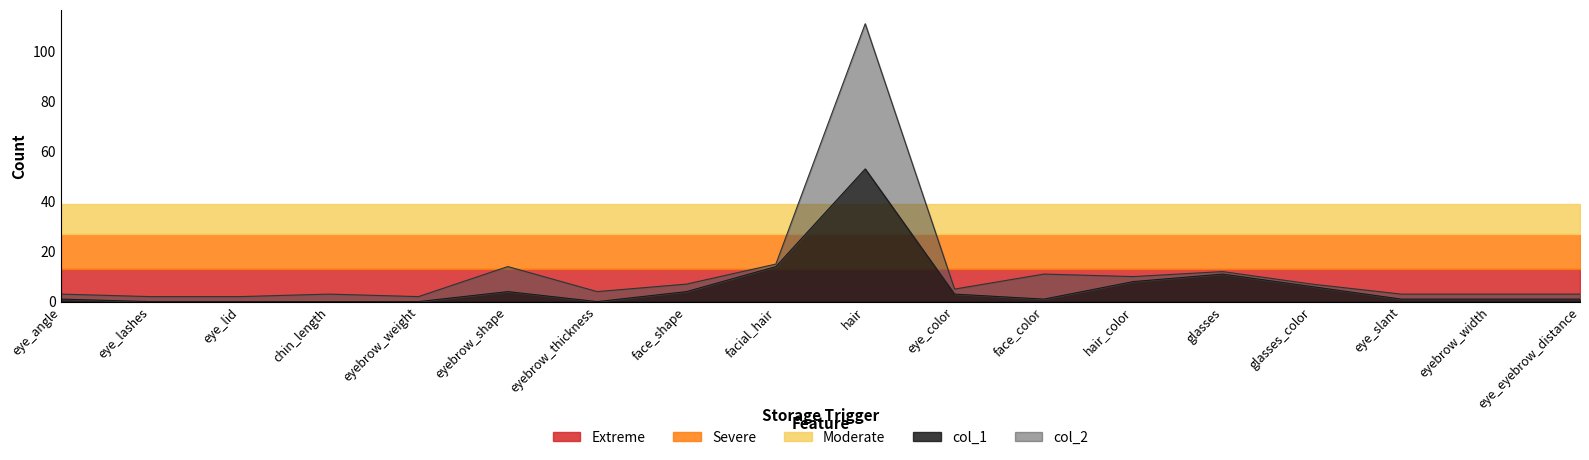

True or false: col_1 and col_2 cross at least once.

False